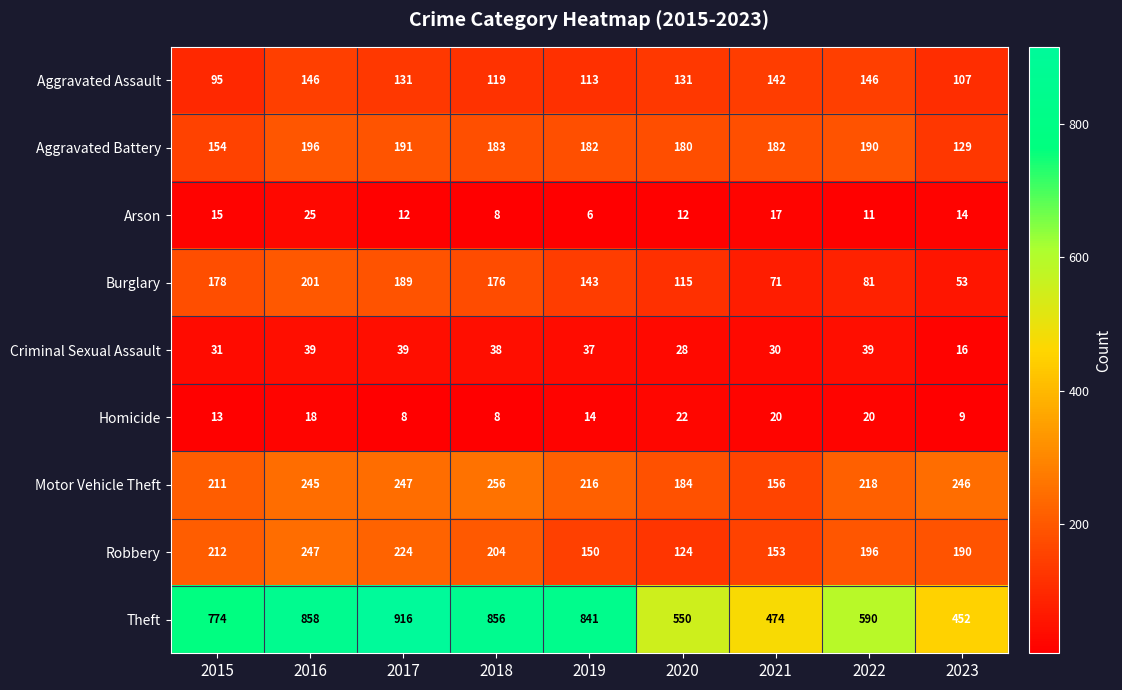

Is it true that Aggravated Assault equals 131 at 2020?

True